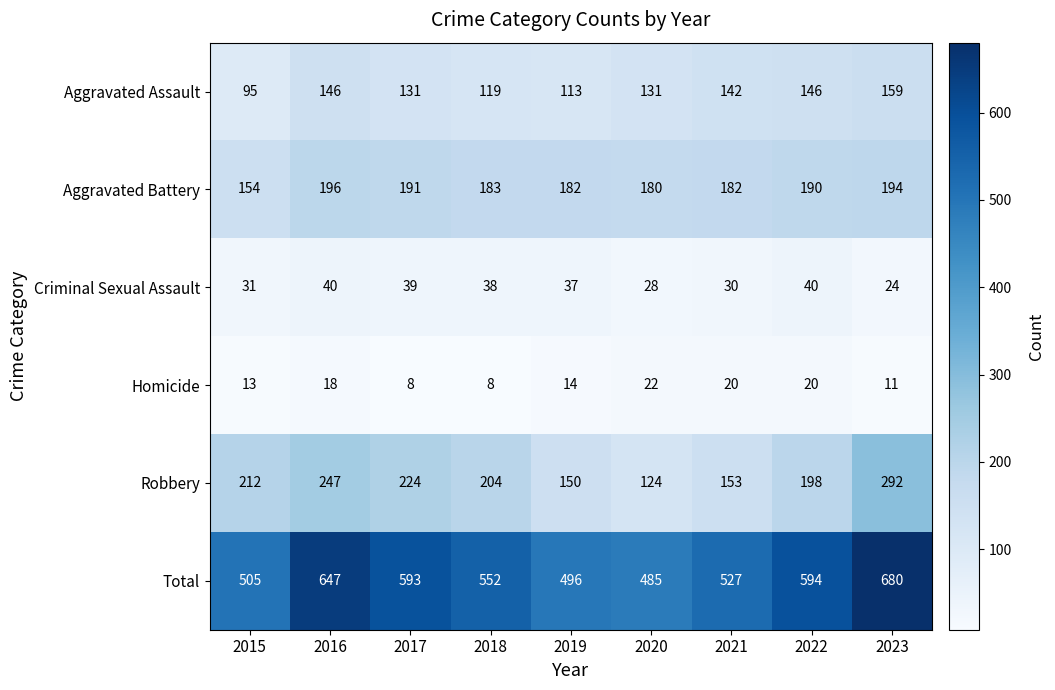

Rank the series by their maximum value, from highest to lowest.

Total, Robbery, Aggravated Battery, Aggravated Assault, Criminal Sexual Assault, Homicide